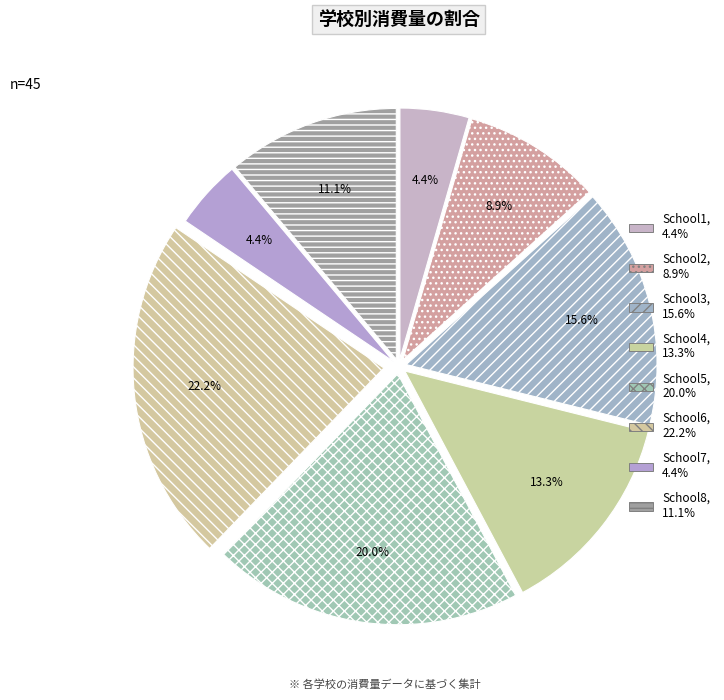

Is there any slice that represents more than half of the pie?

No